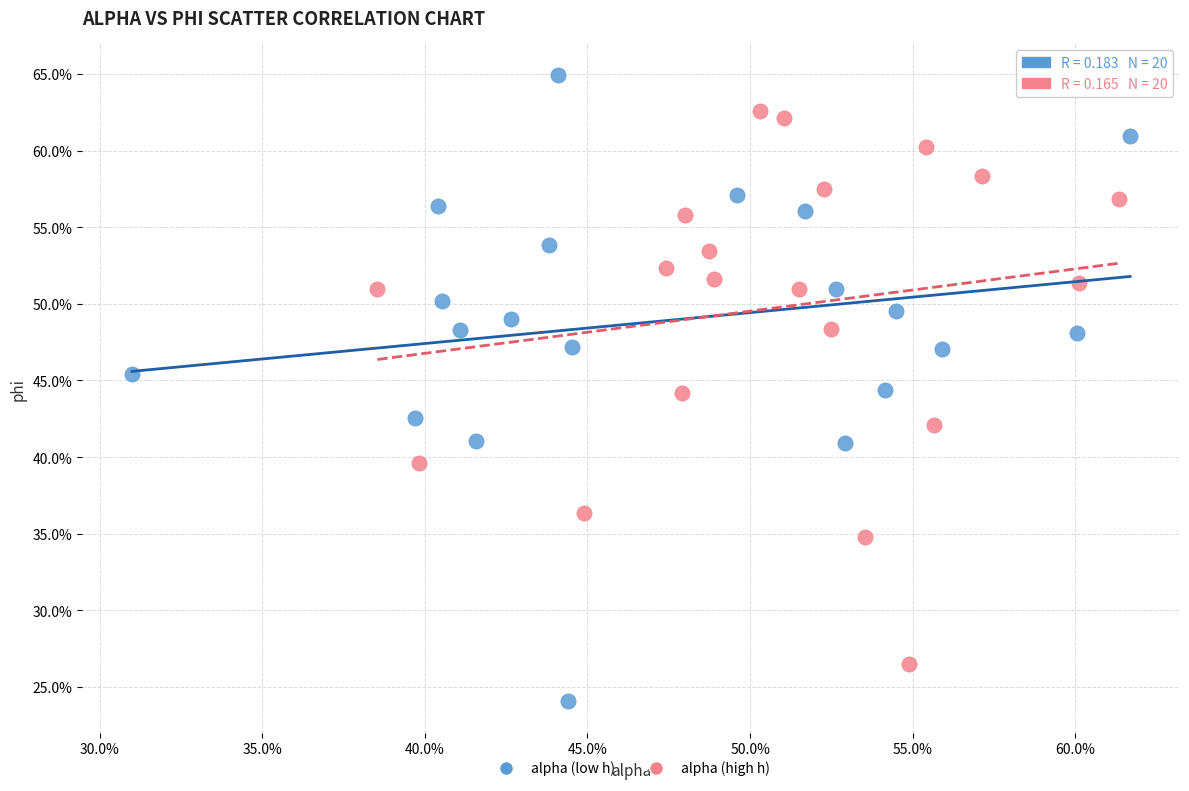

Which series reaches the maximum Y coordinate?

alpha (low h)